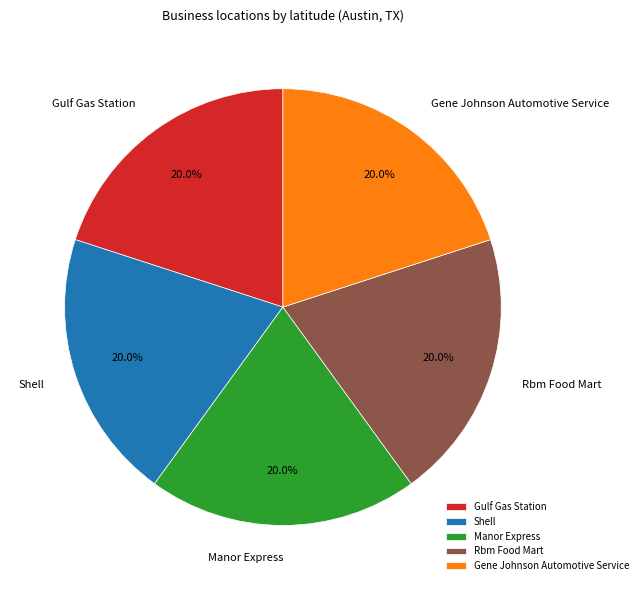

To the nearest percent, what percentage of the pie is Shell?

20%